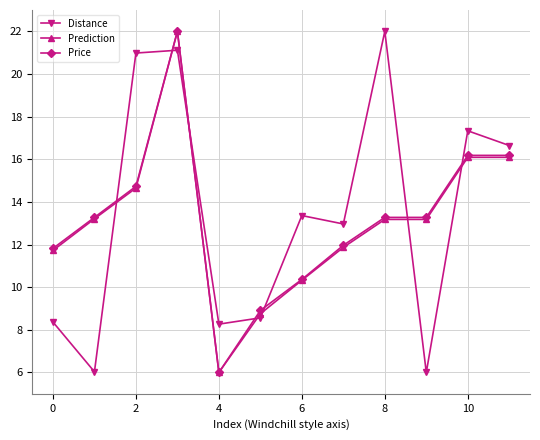

True or false: Distance has more than 1 points higher than both neighbors.

True